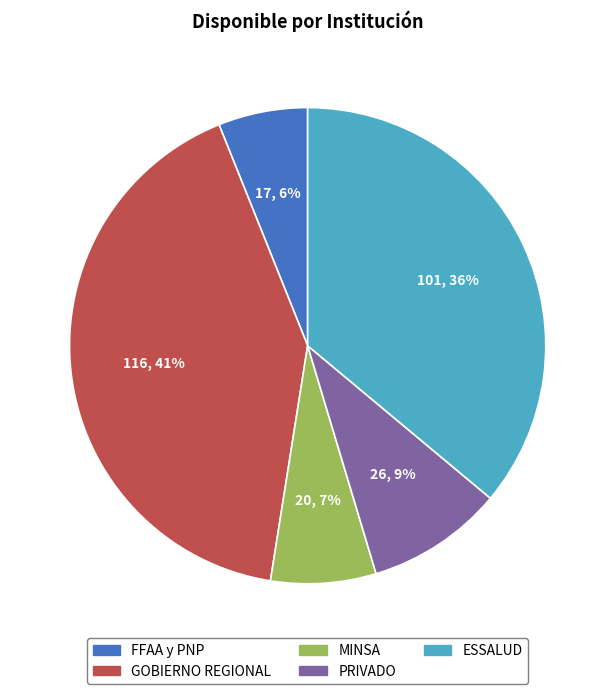

Do FFAA y PNP and PRIVADO together represent more than half of the pie?

No